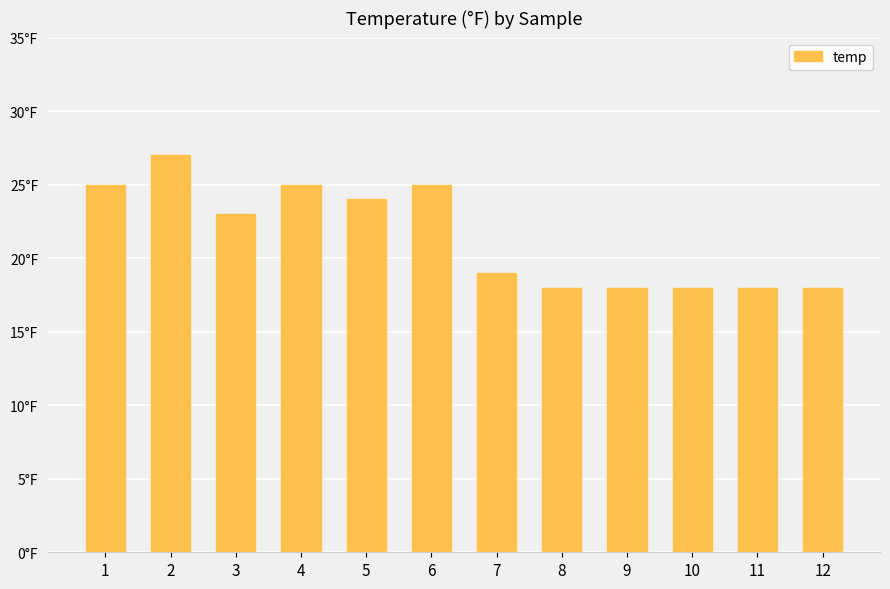

Is it true that the value at 6 is 14?

False